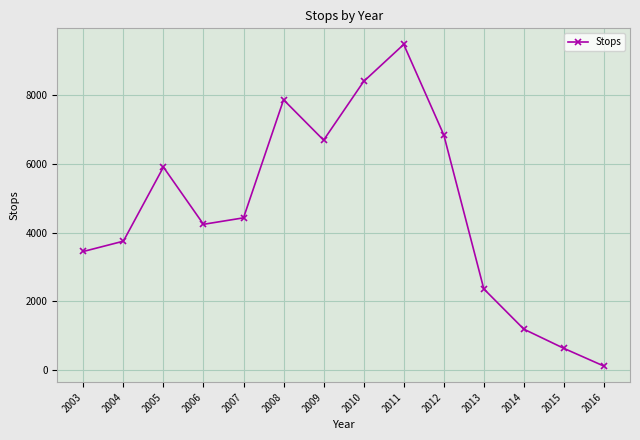

Reading left to right, transcribe all the data shown in this chart.

3447	3747	5908	4239	4428	7871	6694	8406	9486	6849	2355	1181	621	104